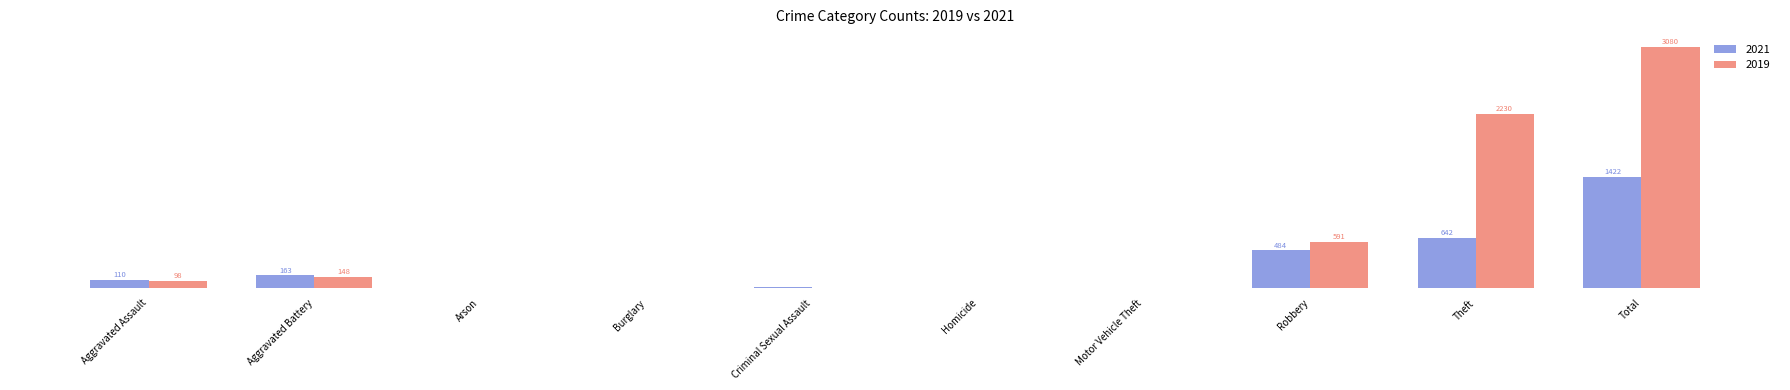

At which category is the sum across all series the highest?

Total